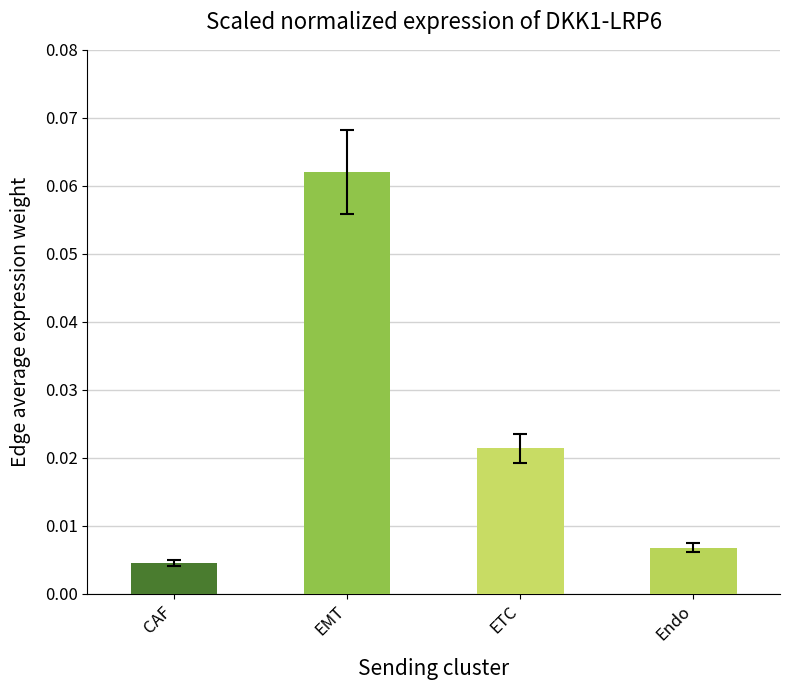

True or false: the data shows 0.0 at EMT.

False